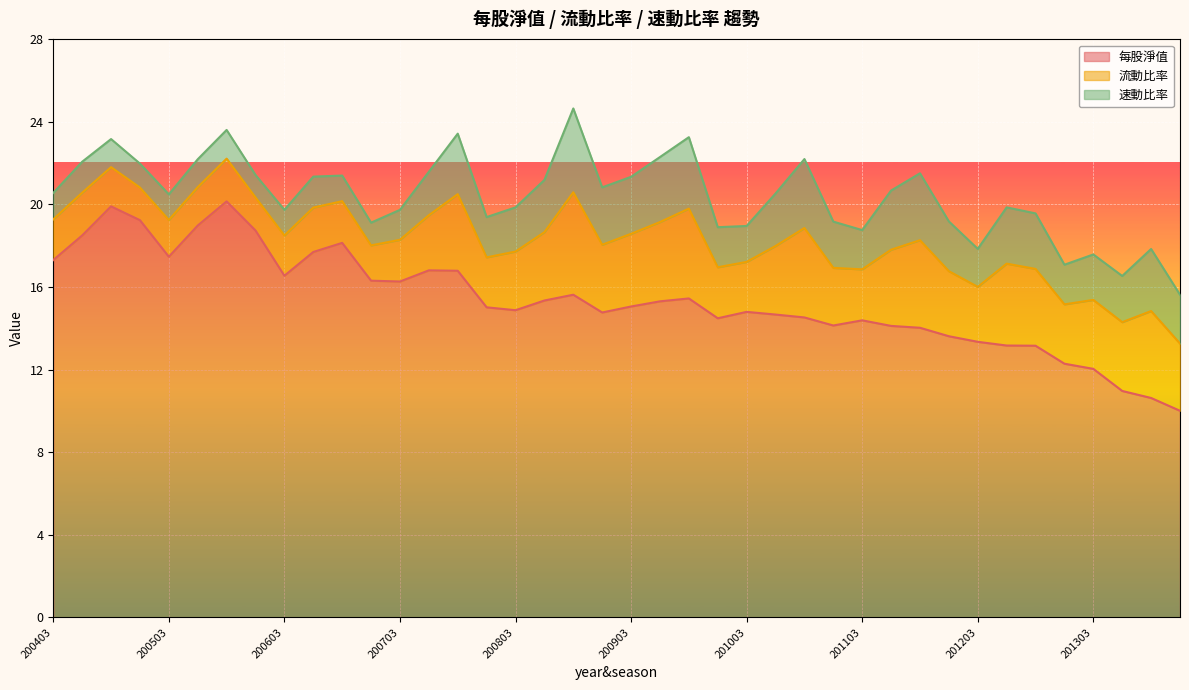

What is the value of the 流動比率 point at the 33rd from the left?

2.7